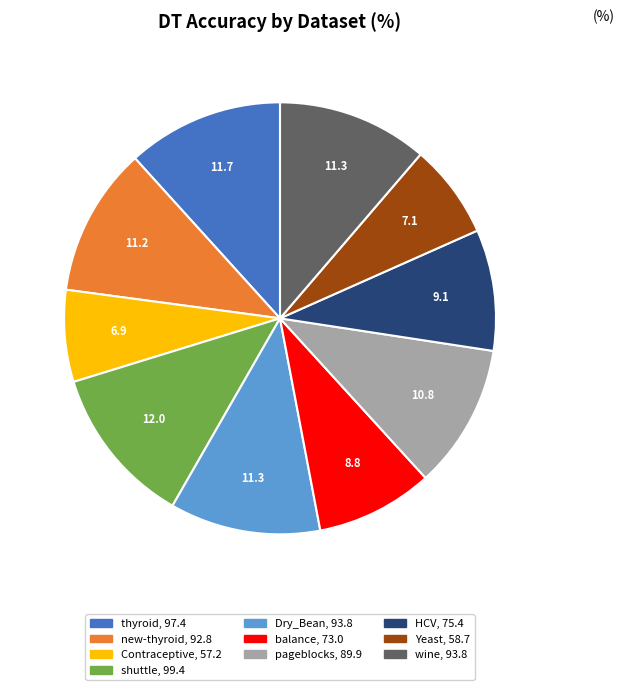

Do Dry_Bean and wine together represent more than half of the pie?

No